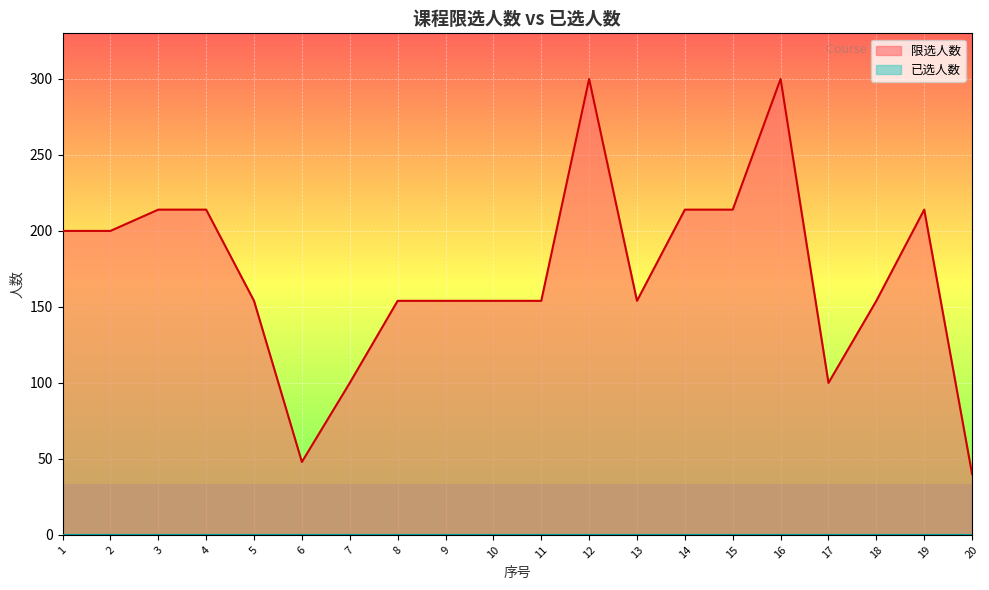

True or false: the data has more than 0 interior local peaks.

True